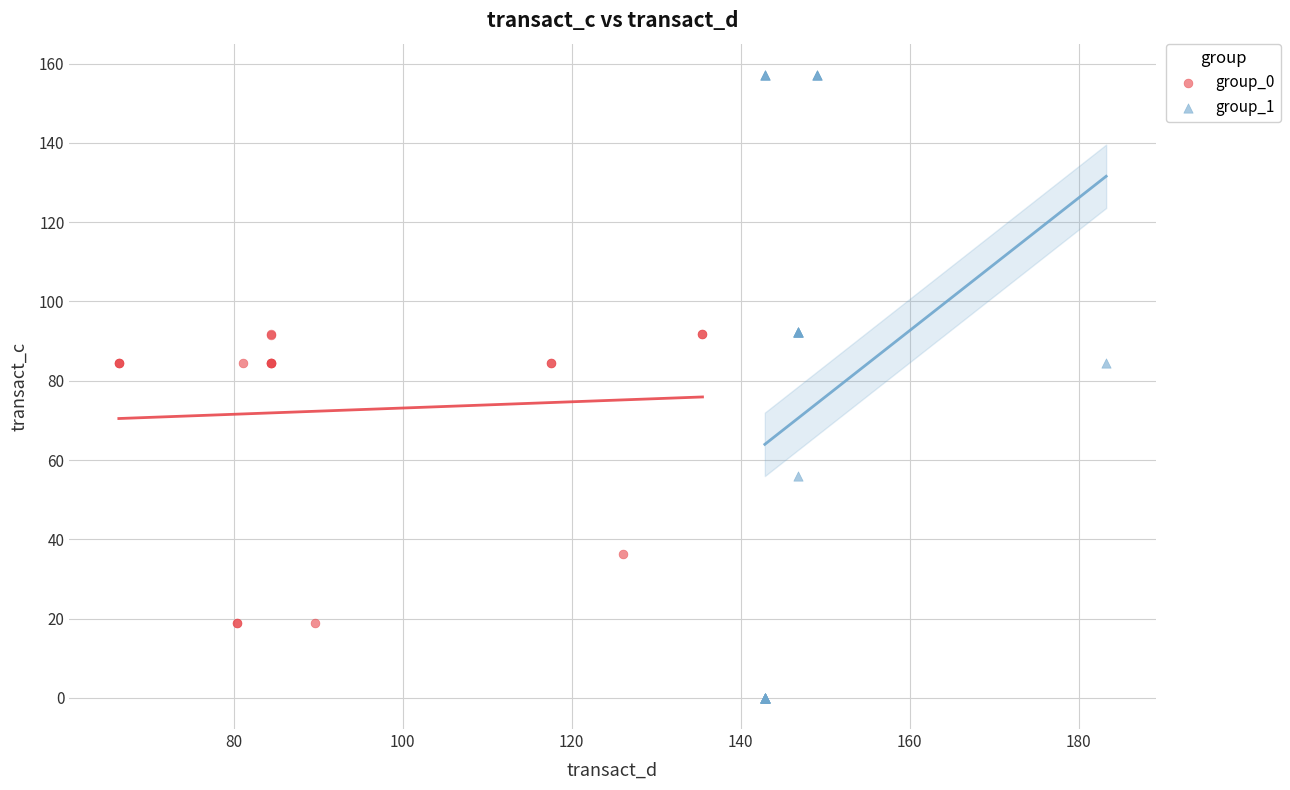

Which series contains the highest Y value?

group_1